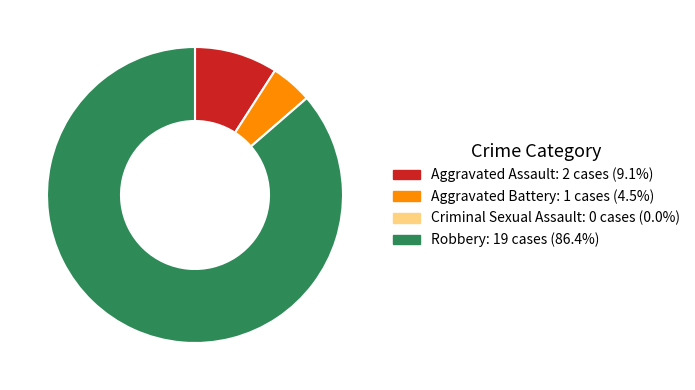

Which has a higher value, Robbery or Aggravated Battery?

Robbery